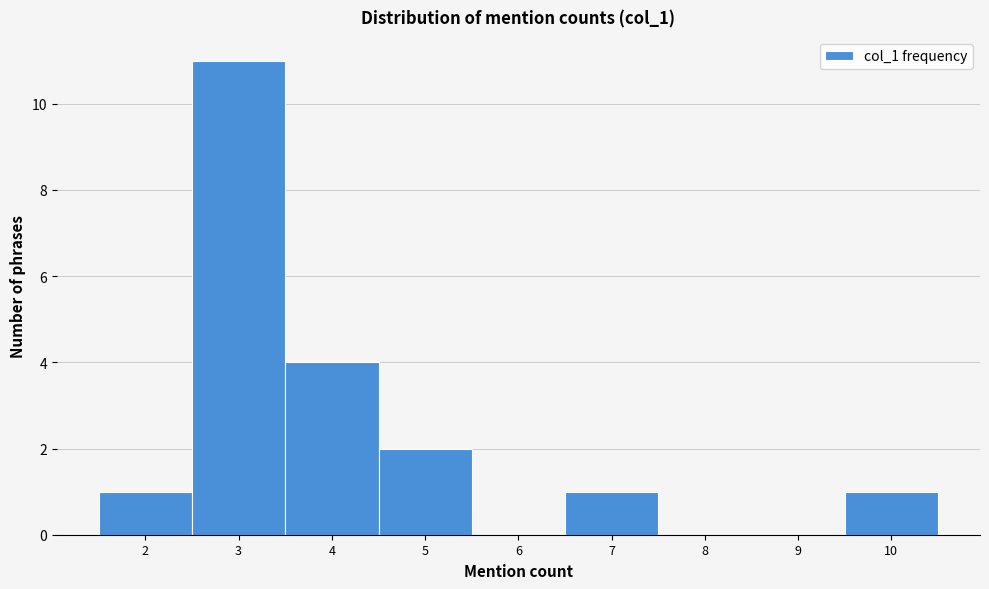

Reading left to right, list every bar in this chart as the range it spans on the x-axis followed by its height. The values are not printed on the chart, so give them approximately, as read against the axis.

1.5 to 2.5: 1
2.5 to 3.5: 11
3.5 to 4.5: 4
4.5 to 5.5: 2
5.5 to 6.5: 0
6.5 to 7.5: 1
7.5 to 8.5: 0
8.5 to 9.5: 0
9.5 to 10.5: 1